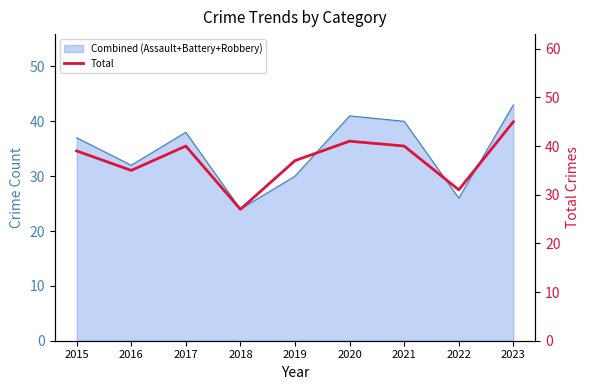

How many lines are shown in the chart?

1